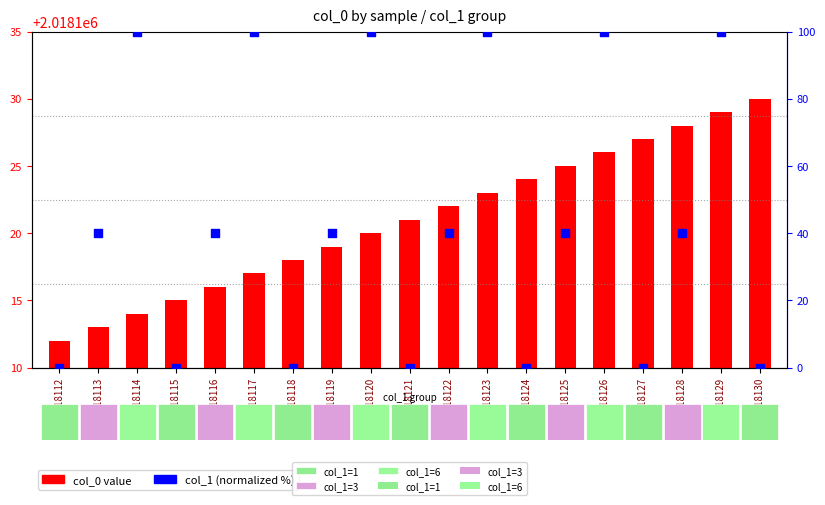

Which series has the largest total across all categories?

col_1 (normalized %)